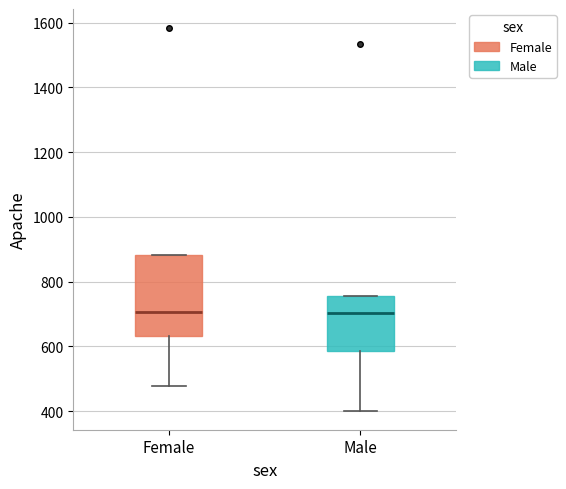

Reading left to right, read every box against the y-axis: the position of its median line, the range the box covers, and the ends of its whiskers. The values are not printed on the chart, so give them approximately, as read against the axis.

Female: median 700, box 640 to 880, whiskers 480 to 880
Male: median 700, box 580 to 760, whiskers 400 to 760